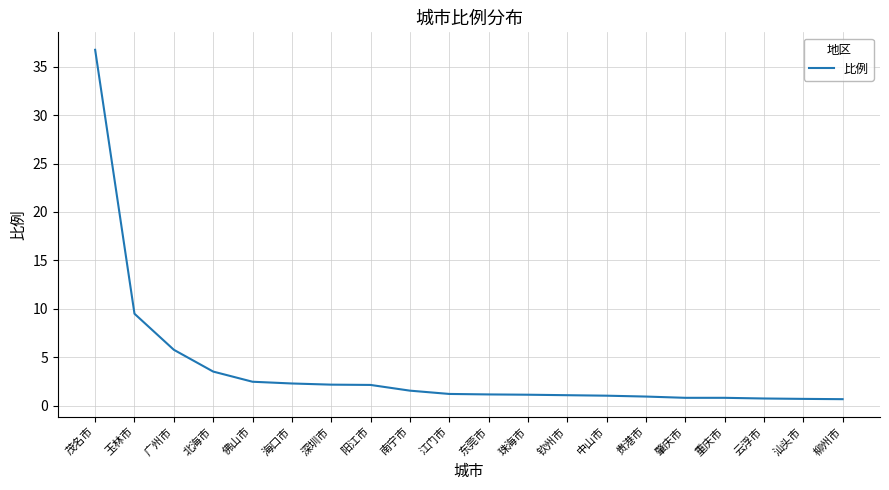

What is the minimum value shown in the chart?

0.7